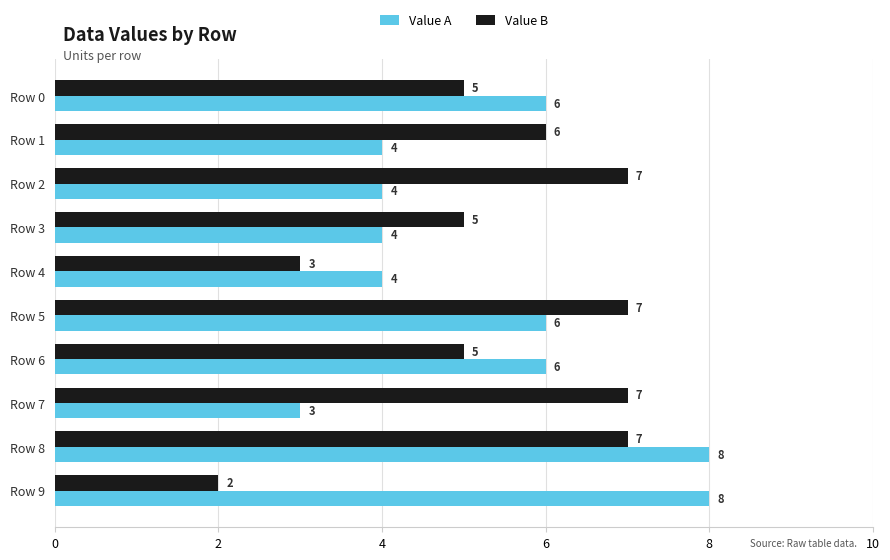

Between Row 6 and Row 7, which series saw the biggest shift?

Value A